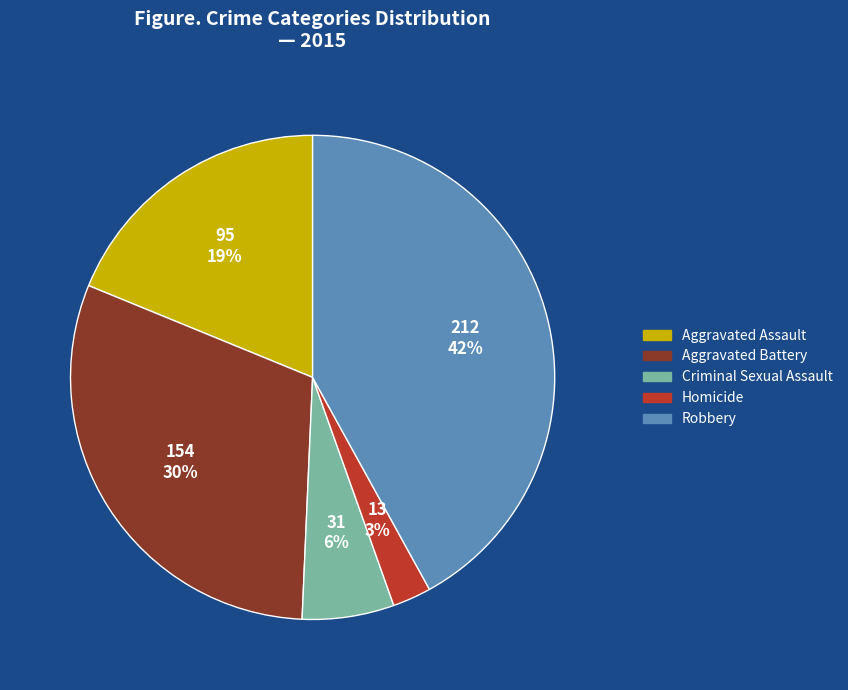

Does Robbery represent more than half of the total?

No